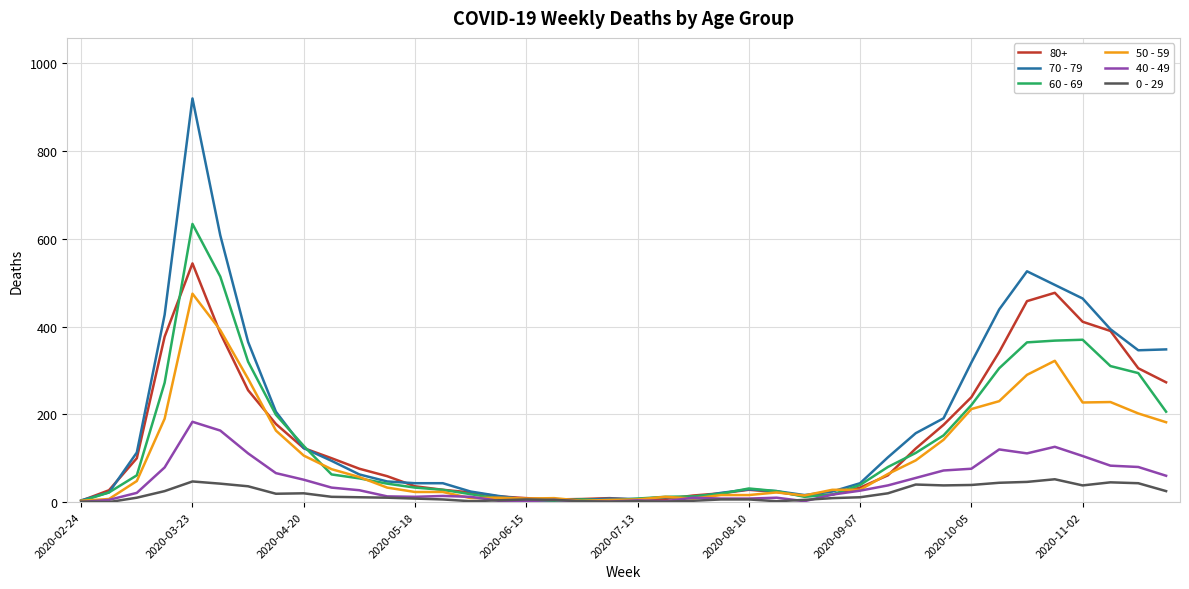

True or false: 70 - 79 has more than 2 points higher than both neighbors.

True